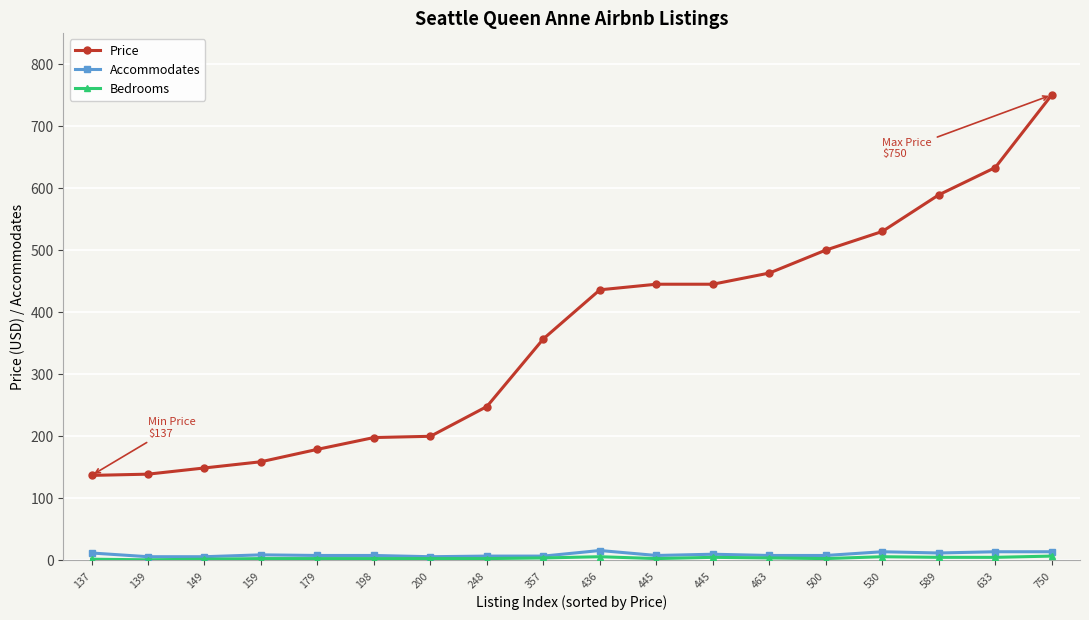

How many series are shown in this chart?

3